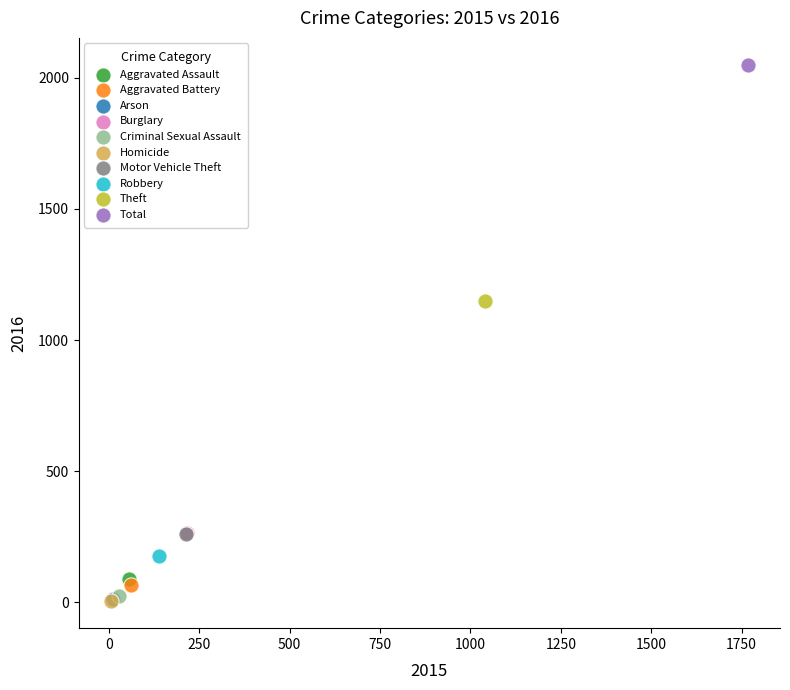

What are all the series names shown in the legend?

Aggravated Assault, Aggravated Battery, Arson, Burglary, Criminal Sexual Assault, Homicide, Motor Vehicle Theft, Robbery, Theft, Total